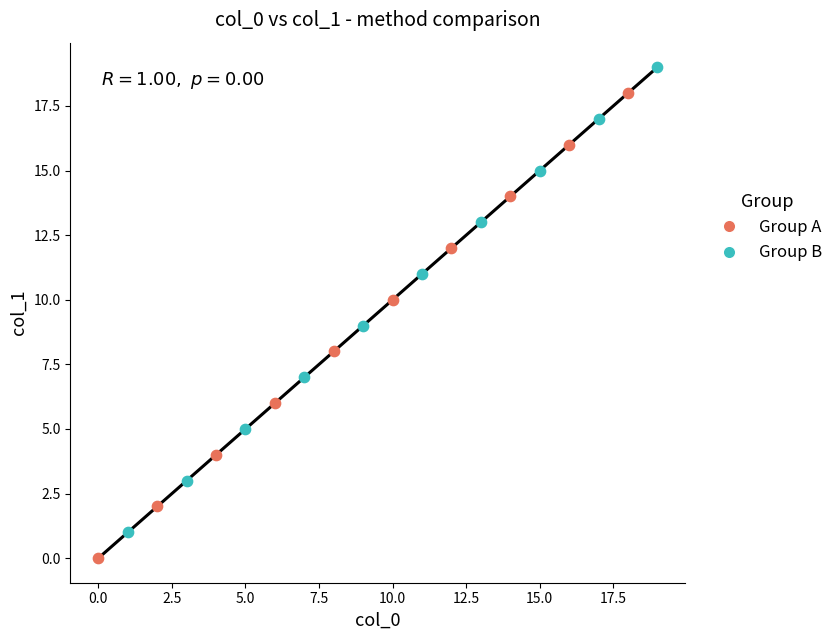

Which series contains the highest Y value?

Group B